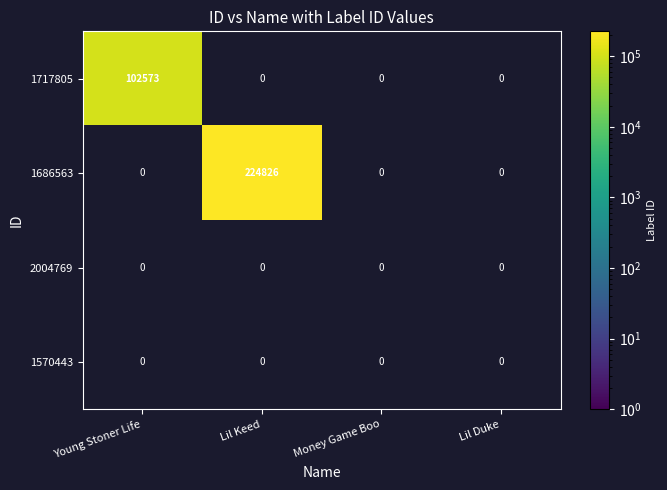

The value of 1686563 at Lil Keed is 224826. True or false?

True